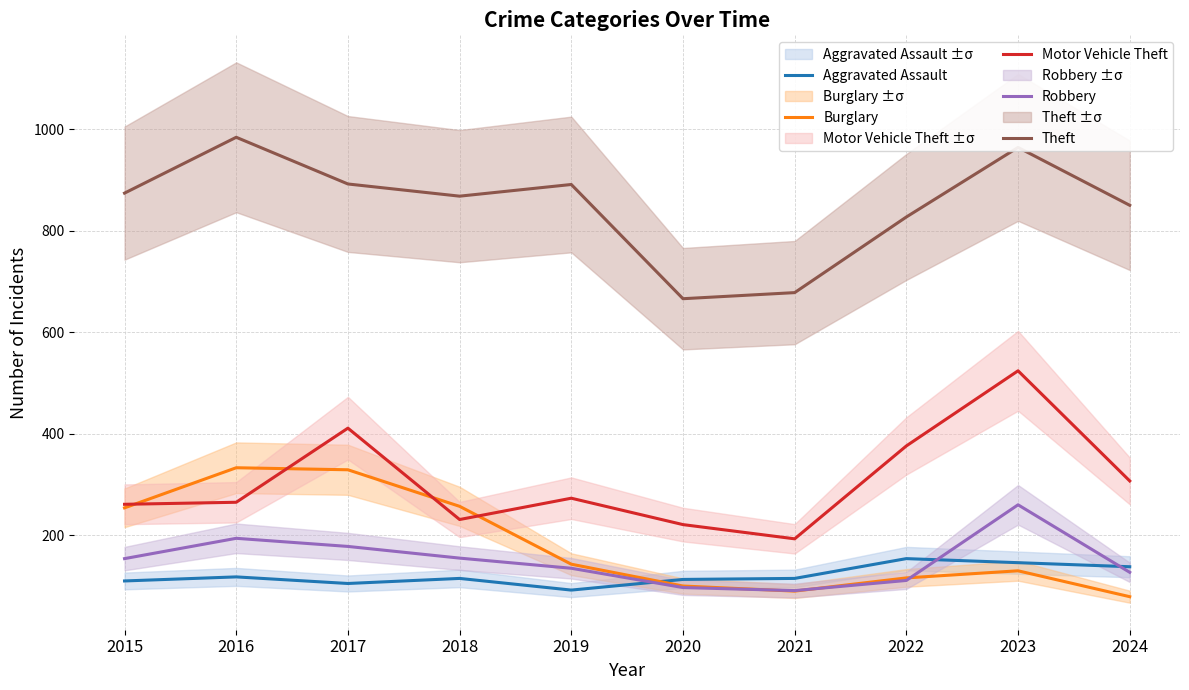

At which label is Burglary closest to 206?

2015